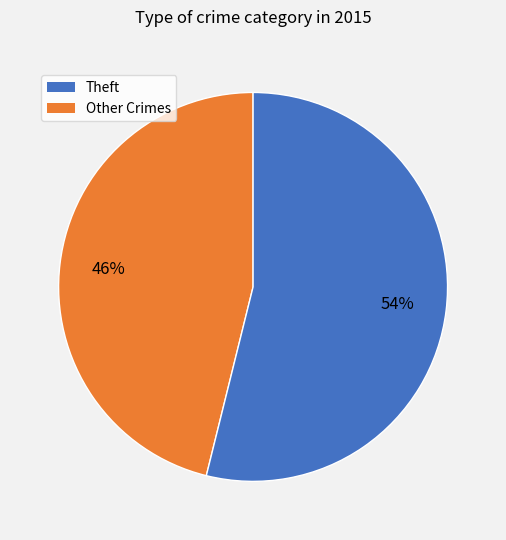

Does any single category account for the majority?

Yes